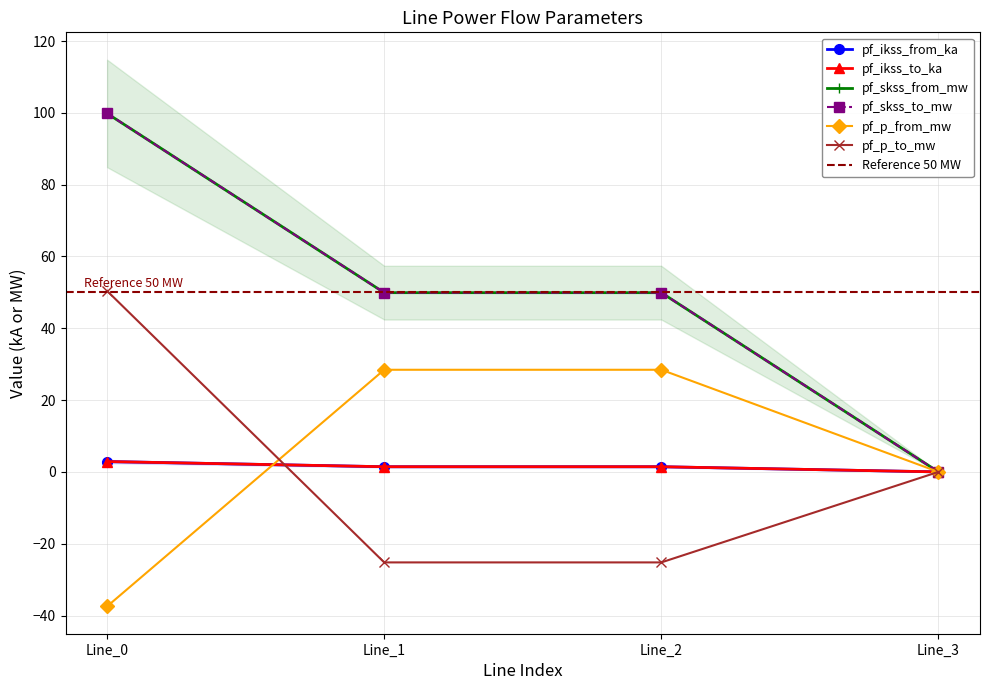

What is the difference between the second highest and minimum values in the pf_p_to_mw series?

25.2